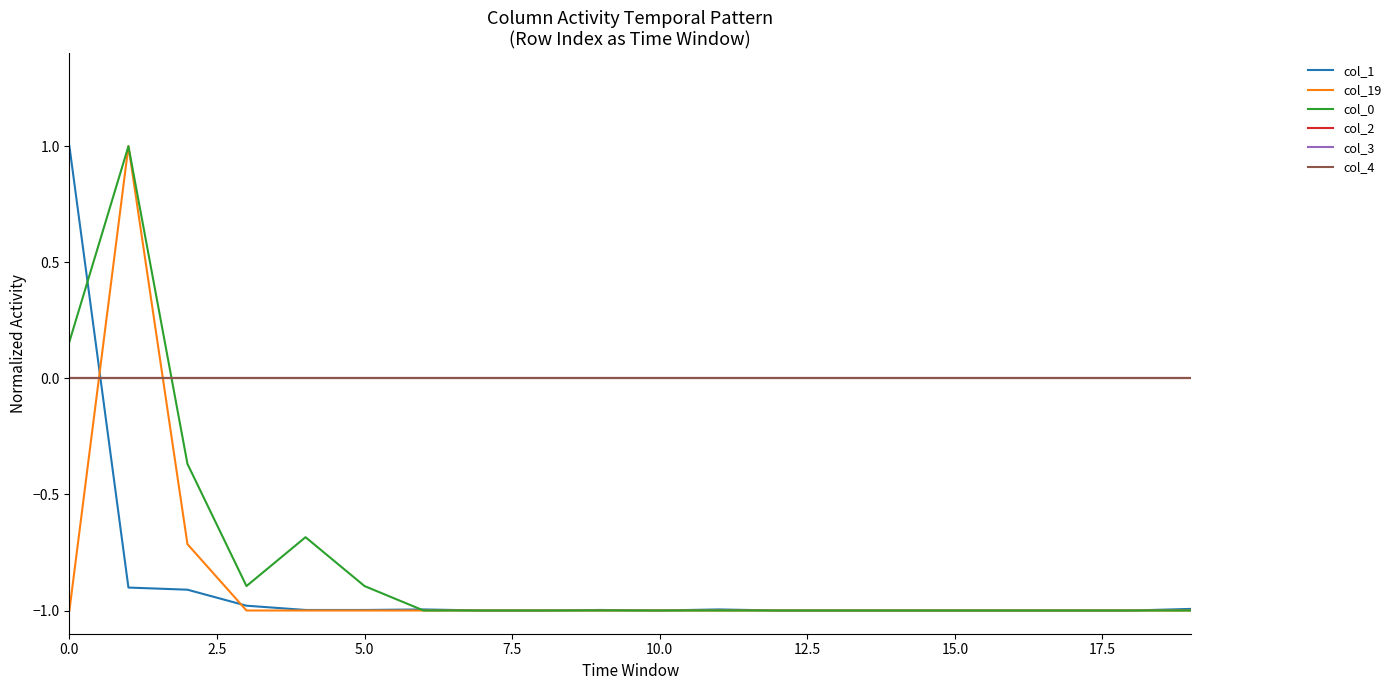

Does the chart display data point markers on the line(s)?

No